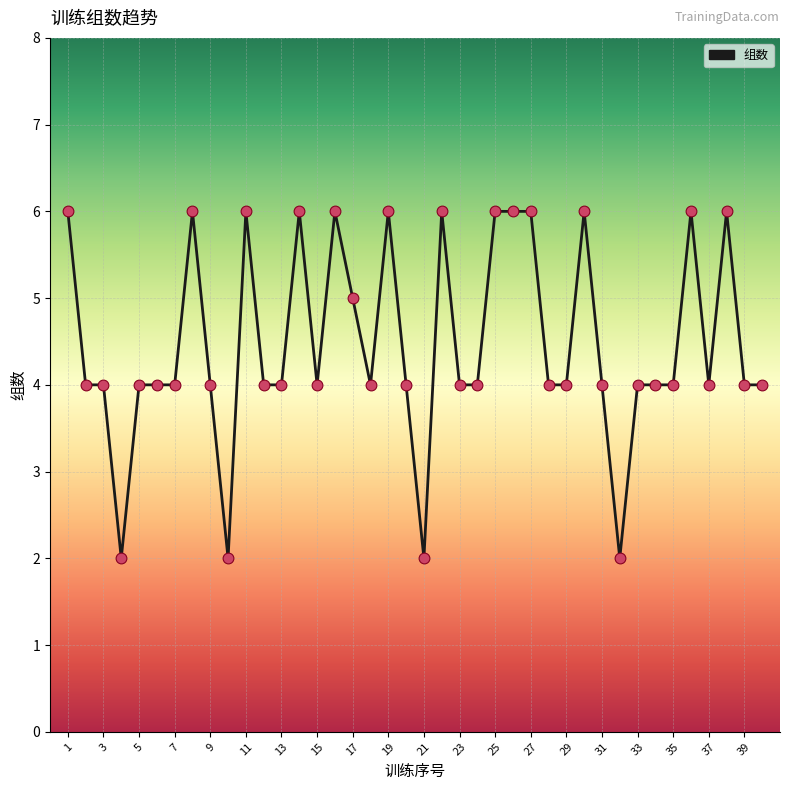

What is the maximum value shown in the chart?

6